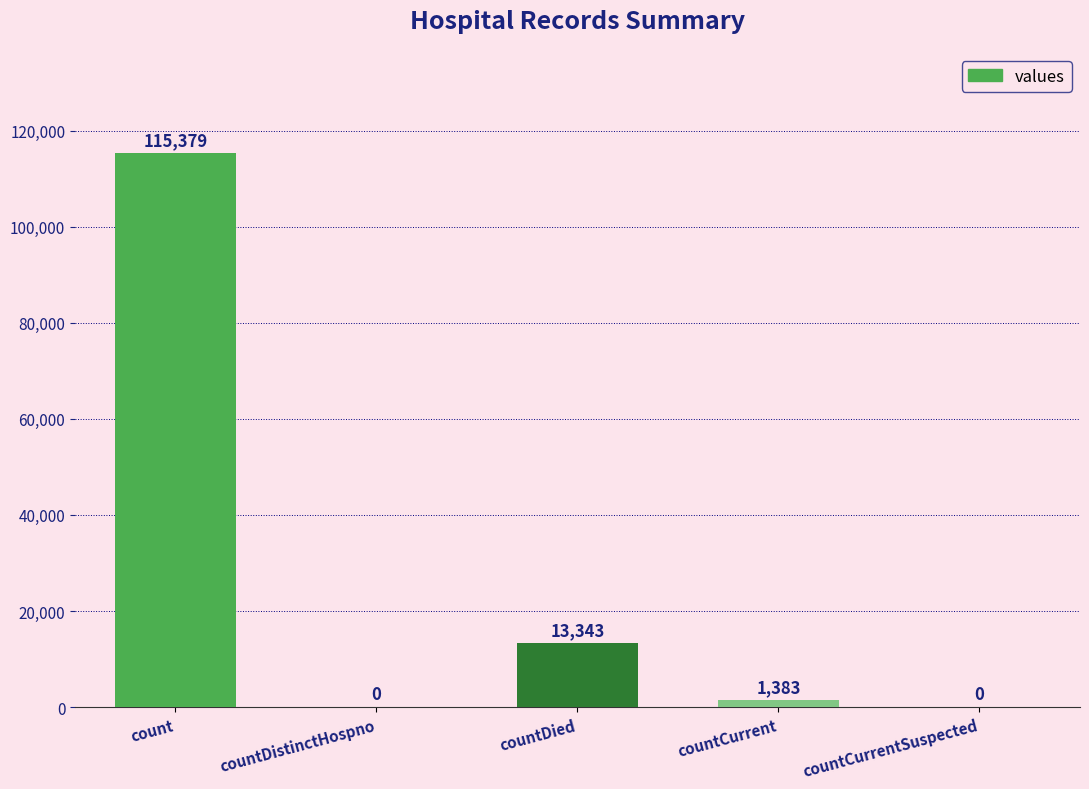

True or false: the data shows -72067 at countCurrentSuspected.

False